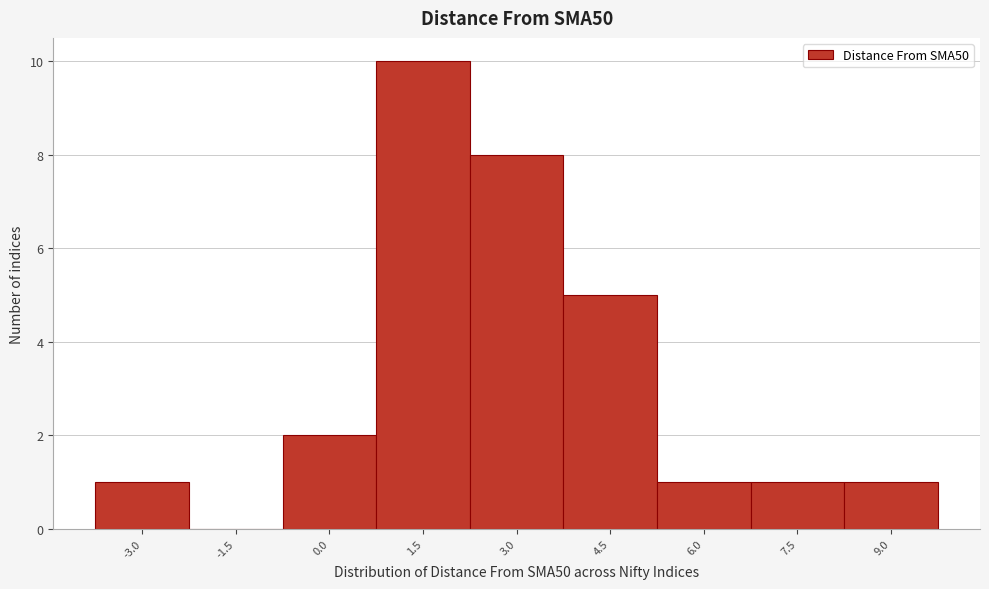

Reading left to right, what are all the values shown in this chart?

-3.0=1	-1.5=0	0.0=2	1.5=10	3.0=8	4.5=5	6.0=1	7.5=1	9.0=1